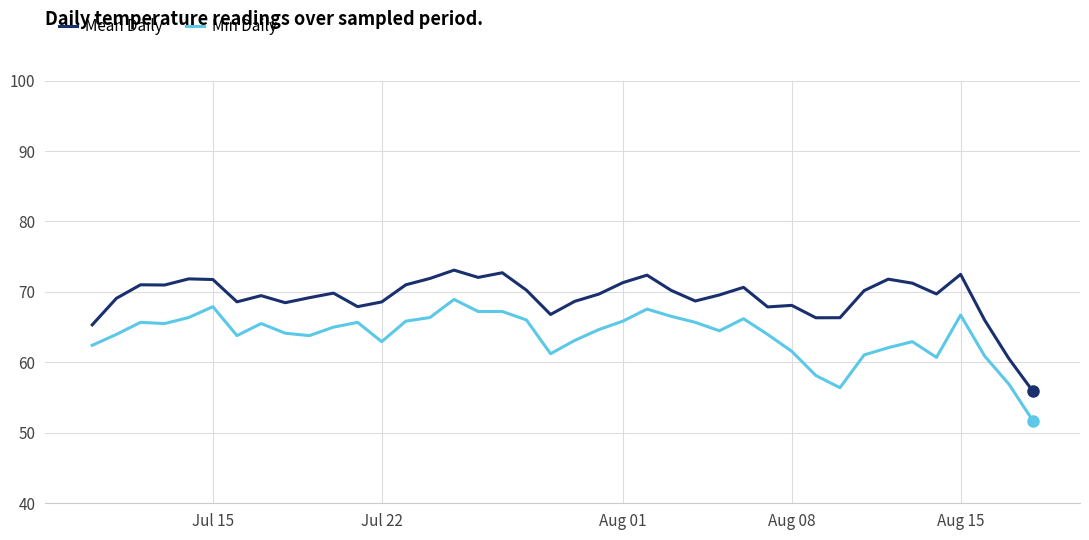

Which series has the largest total across all categories?

Mean Daily